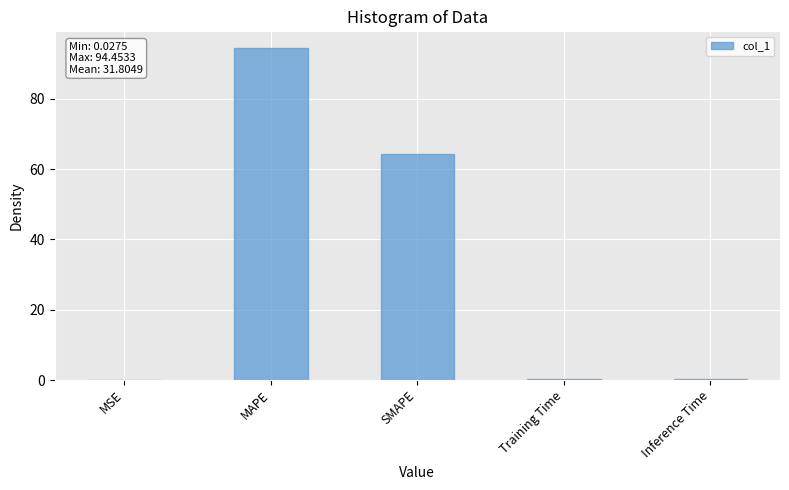

Between SMAPE and MAPE, which is larger?

MAPE